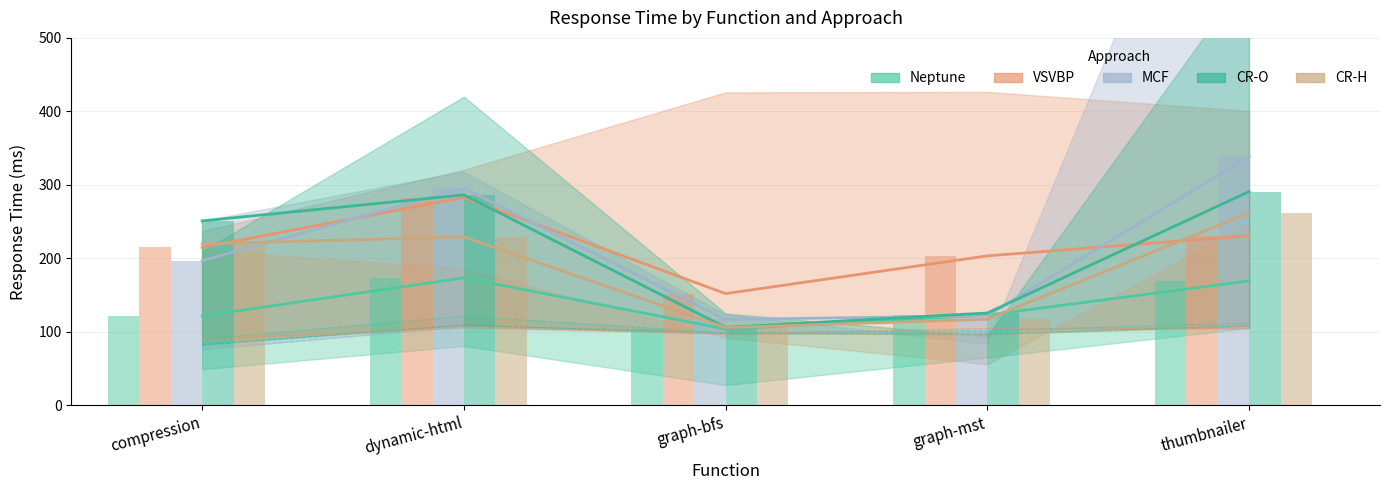

How many bars are there in total?

25